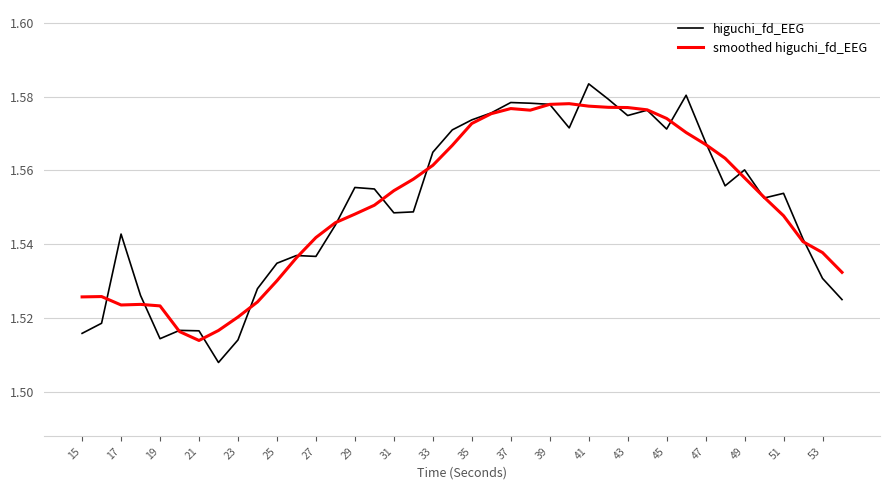

Rank the series by their maximum value, from lowest to highest.

smoothed higuchi_fd_EEG, higuchi_fd_EEG